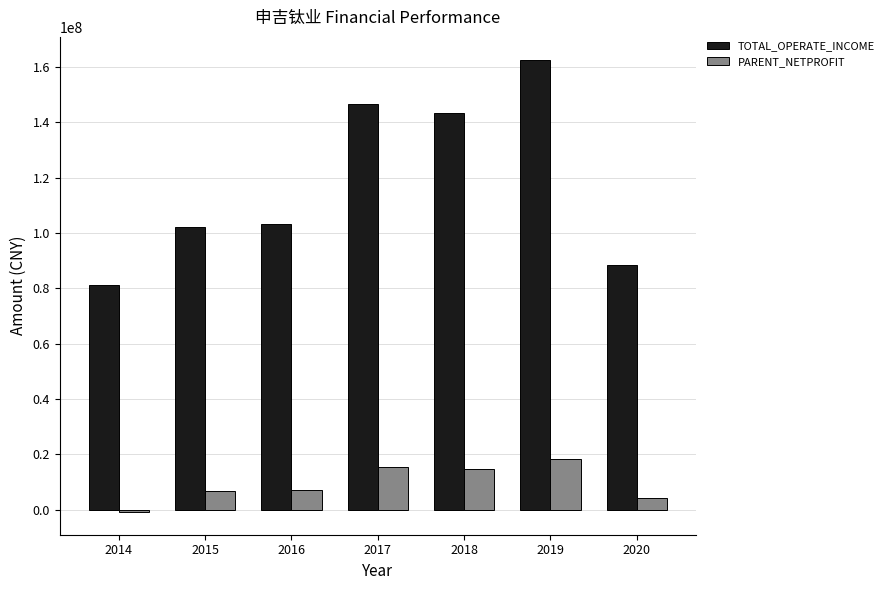

The value of PARENT_NETPROFIT at 2015 is 6749579.6. True or false?

True